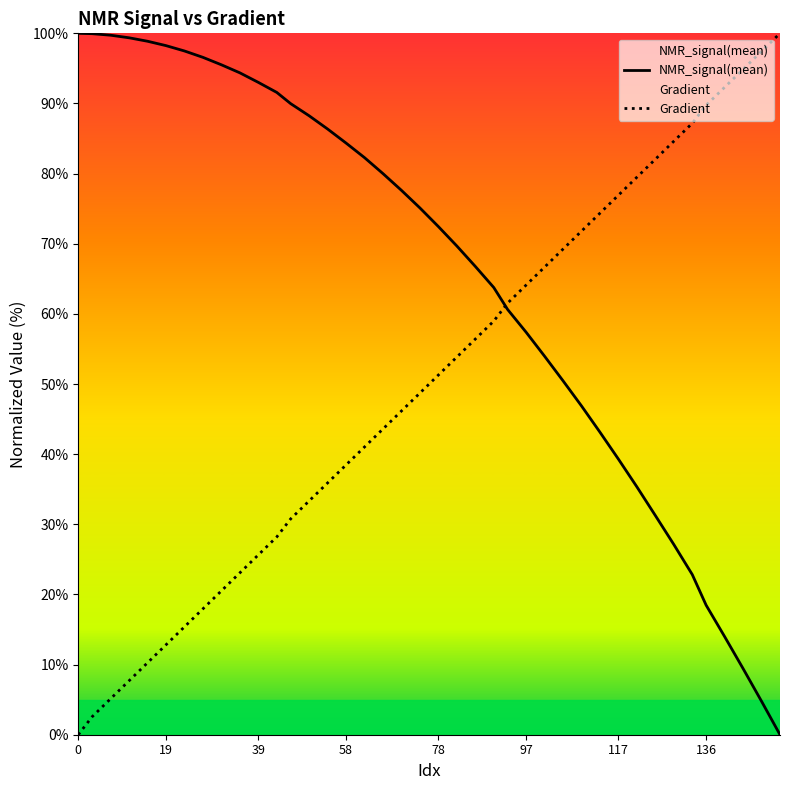

What is the spread (max minus min) of values at 97?

6.7